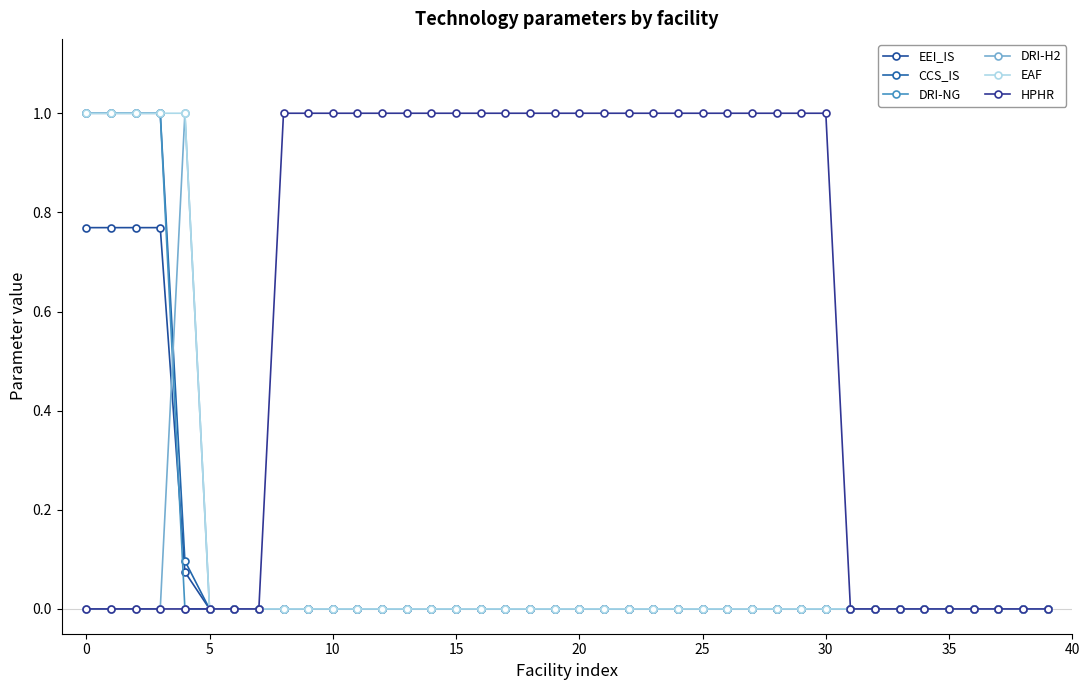

At how many categories does at least one series exceed 0?

28